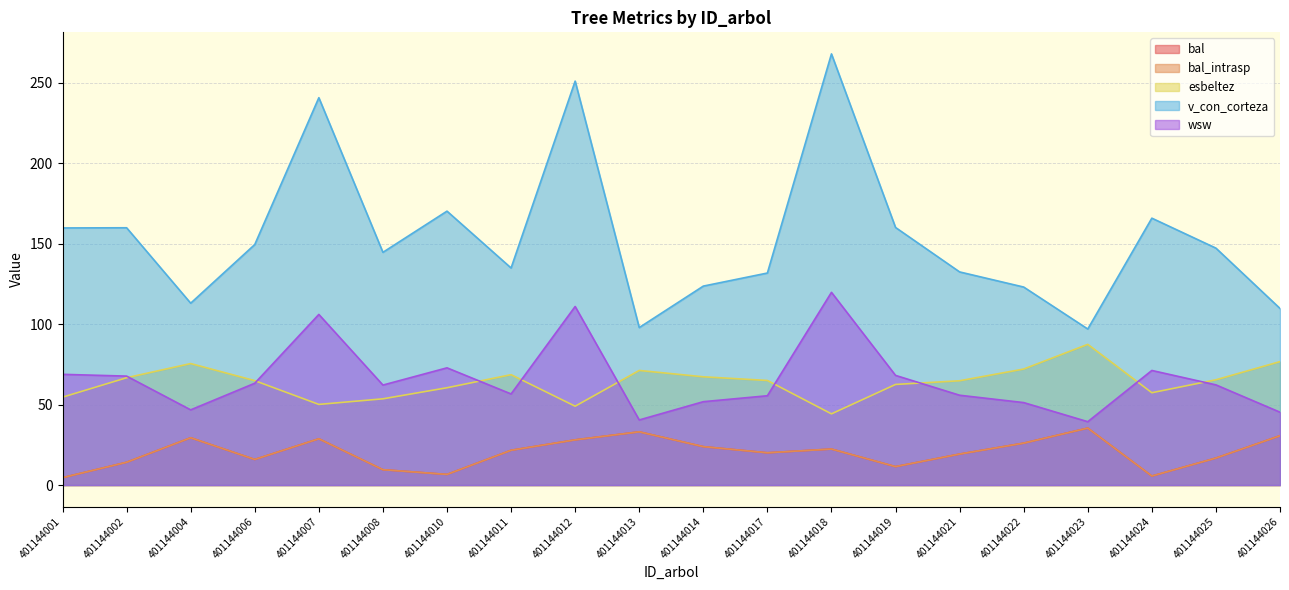

What is the value of the bal point at the 11th from the left?

23.9